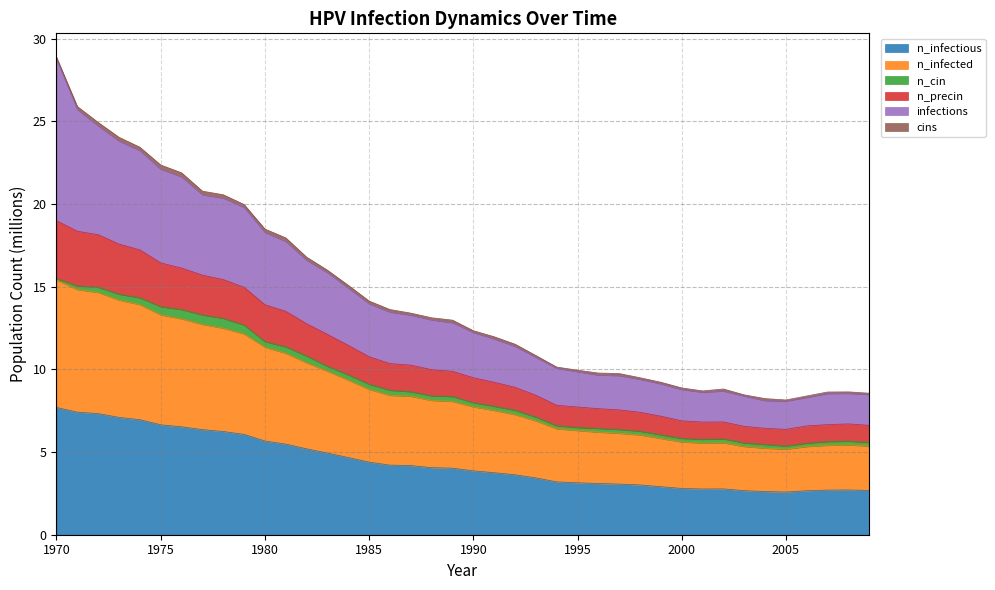

How many values in the n_infectious series are below 4?

20